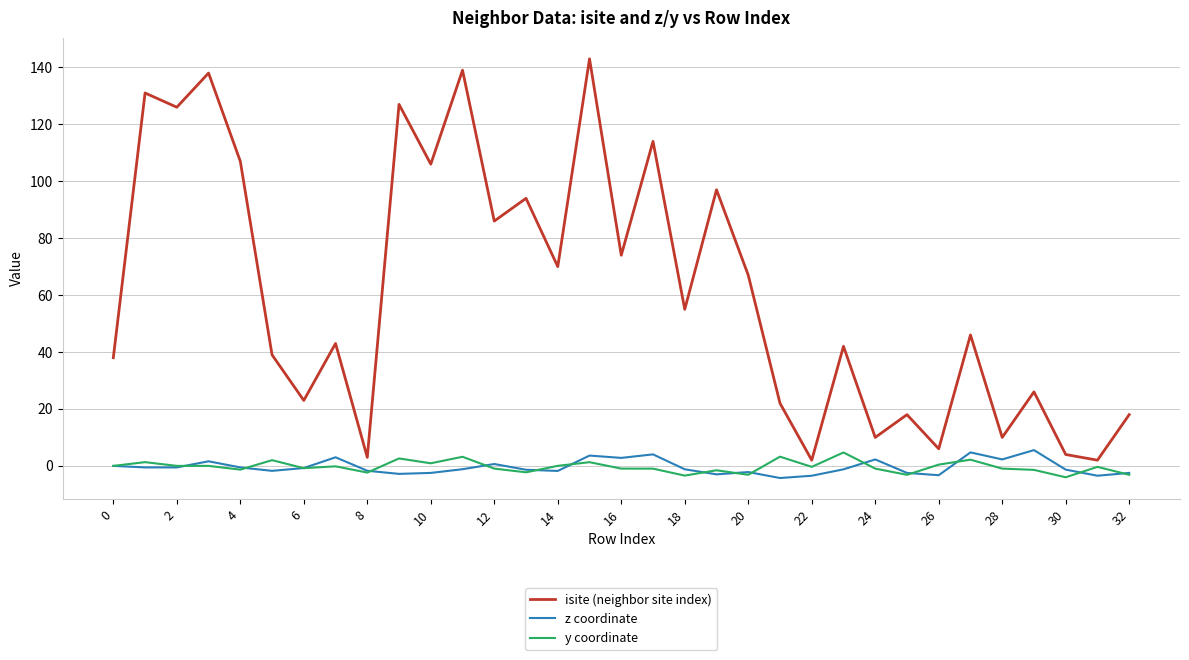

Which series has the largest range (max minus min)?

isite (neighbor site index)